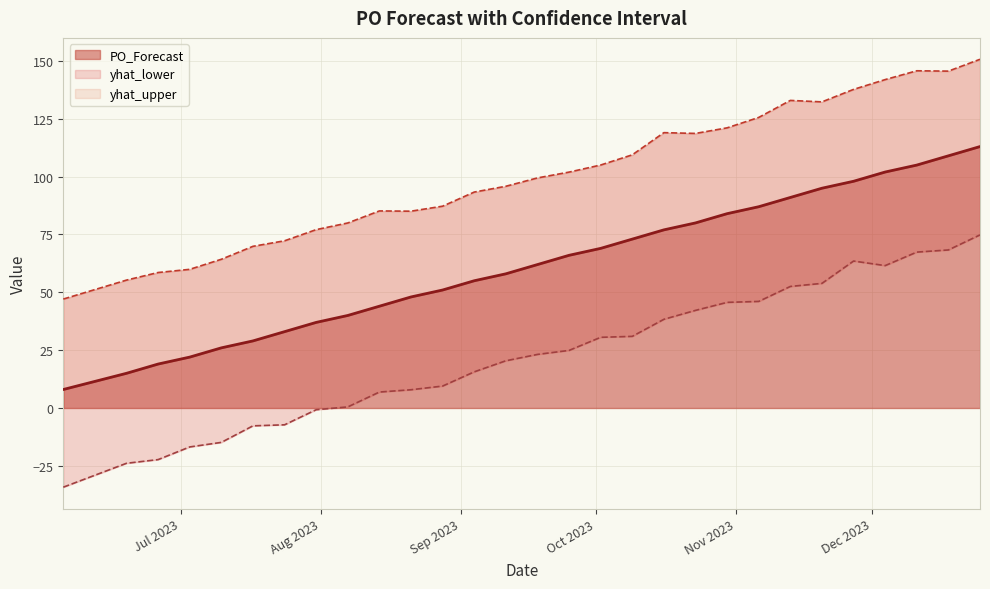

True or false: yhat_lower has more than 0 interior local peaks.

True